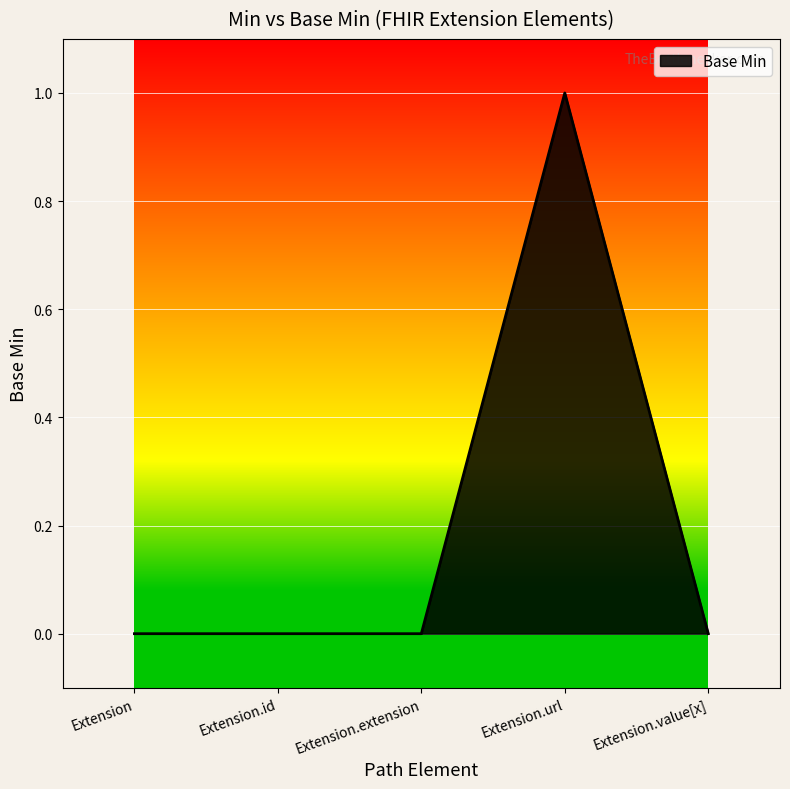

Reading left to right, list all the values displayed in this chart.

Extension=0	Extension.id=0	Extension.extension=0	Extension.url=1	Extension.value[x]=0